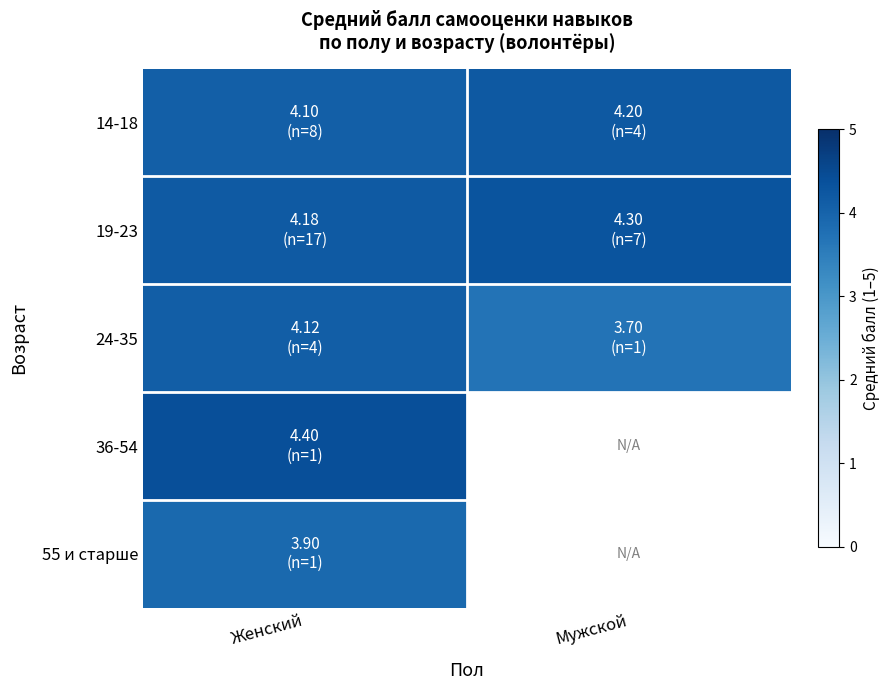

Between Мужской and Женский, which is larger?

Мужской